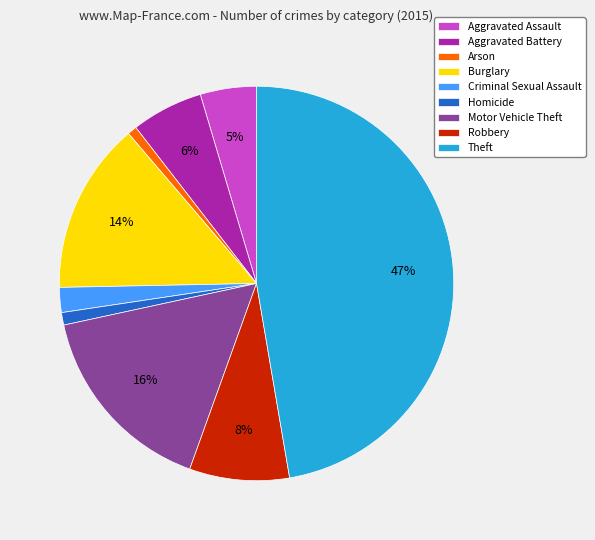

Which slice is the largest?

Theft